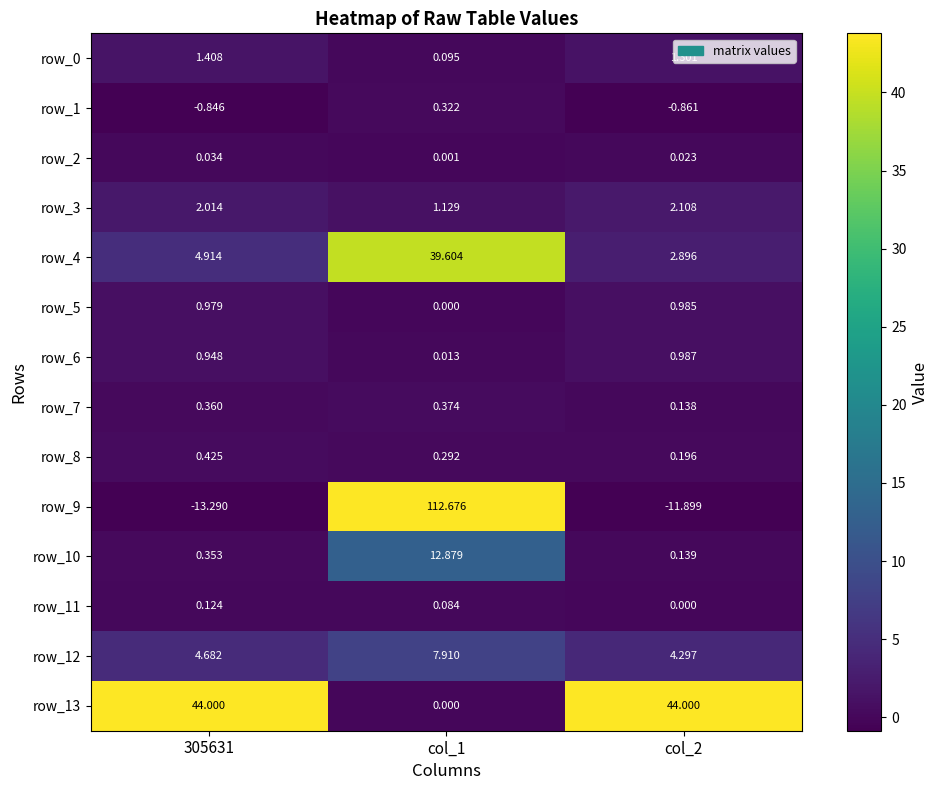

What is the difference between the row_9 values at col_2 and col_1?

124.6